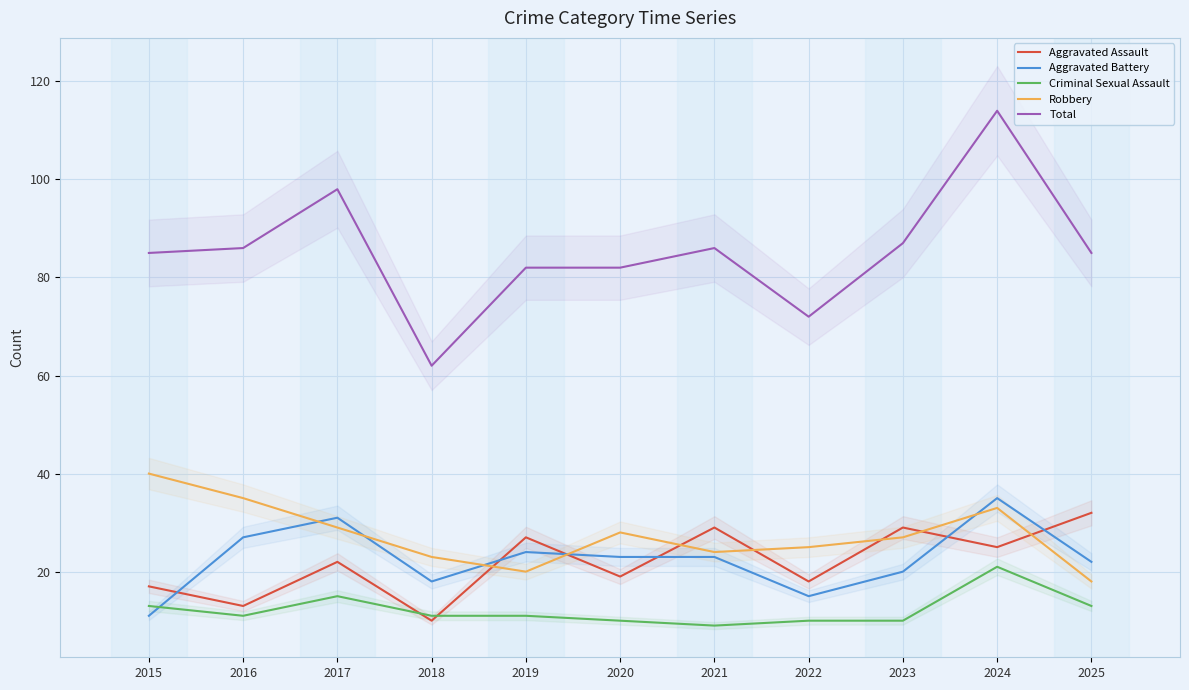

Rank the categories by Robbery value from lowest to highest.

2025, 2019, 2018, 2021, 2022, 2023, 2020, 2017, 2024, 2016, 2015